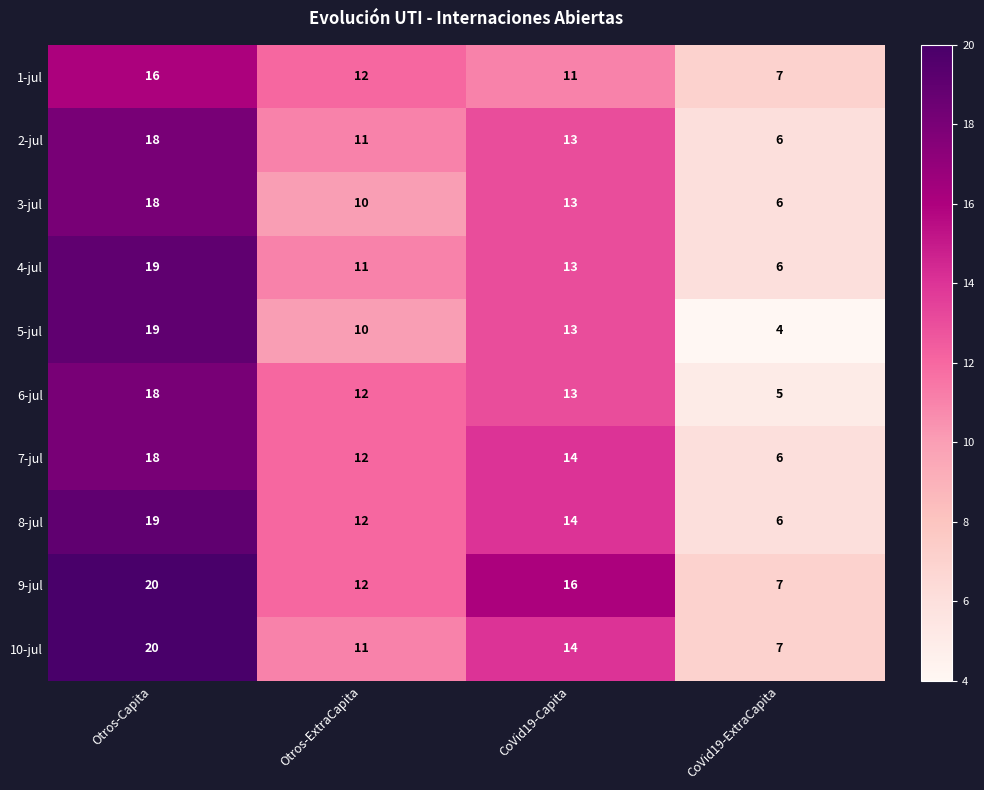

What is the difference between the maximum and minimum values in the 5-jul series?

15